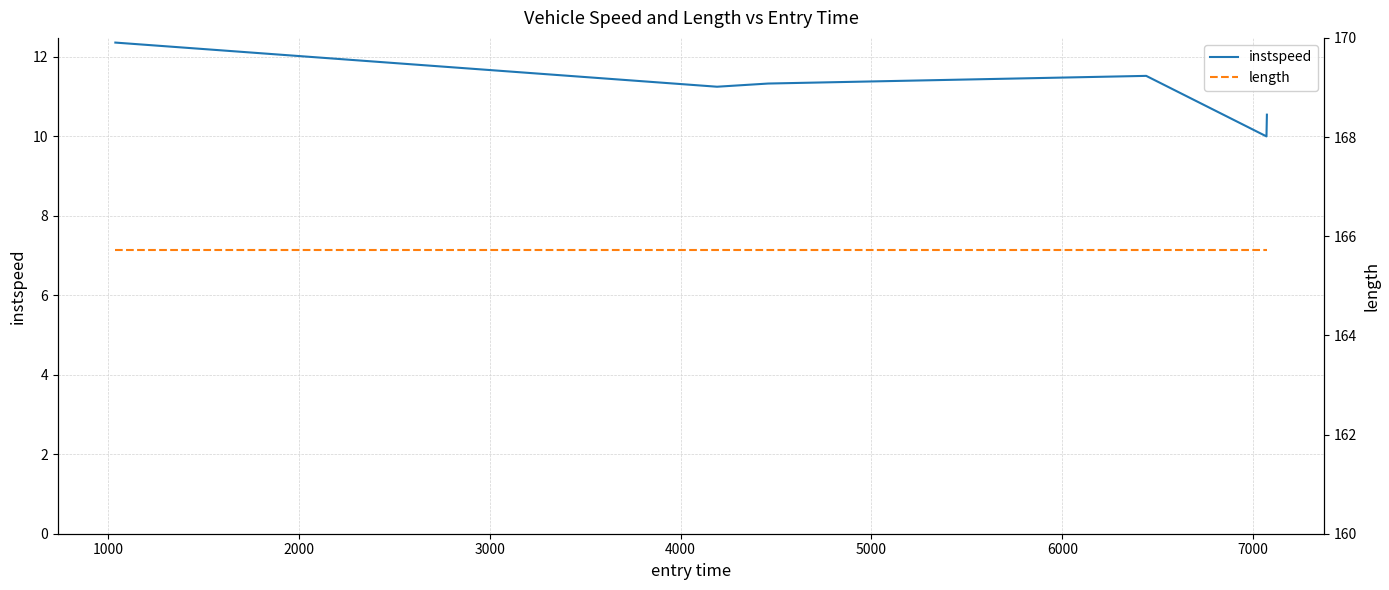

What are all the series names shown in the legend?

instspeed, length